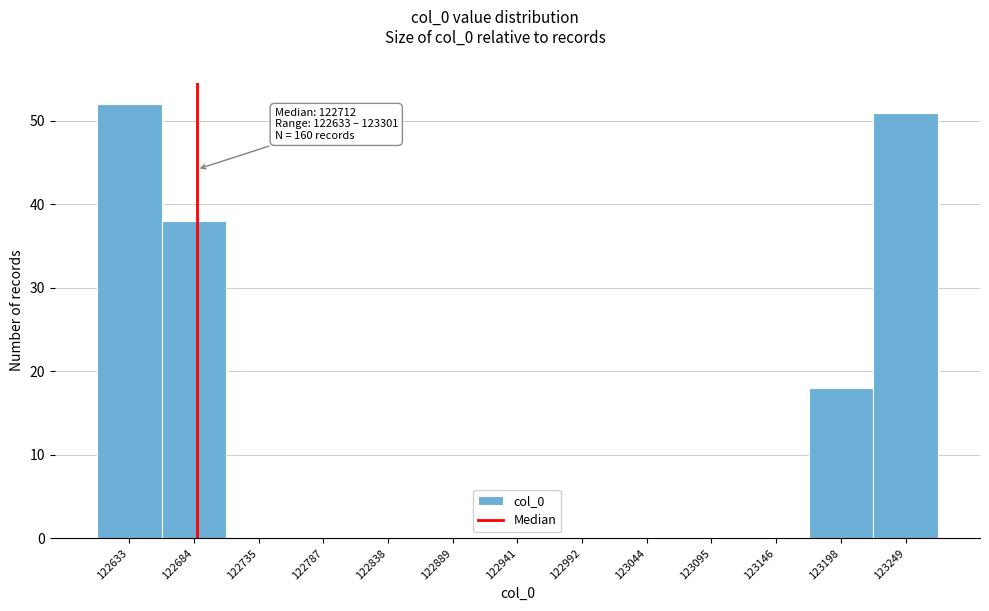

Reading right to left, transcribe all the data shown in this chart.

123249=51	123198=18	123146=0	123095=0	123044=0	122992=0	122941=0	122889=0	122838=0	122787=0	122735=0	122684=38	122633=52